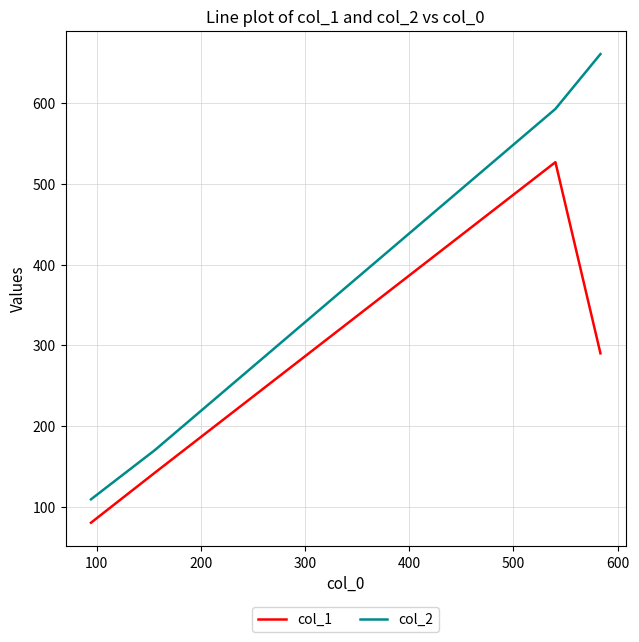

What is the minimum value for col_1?

80